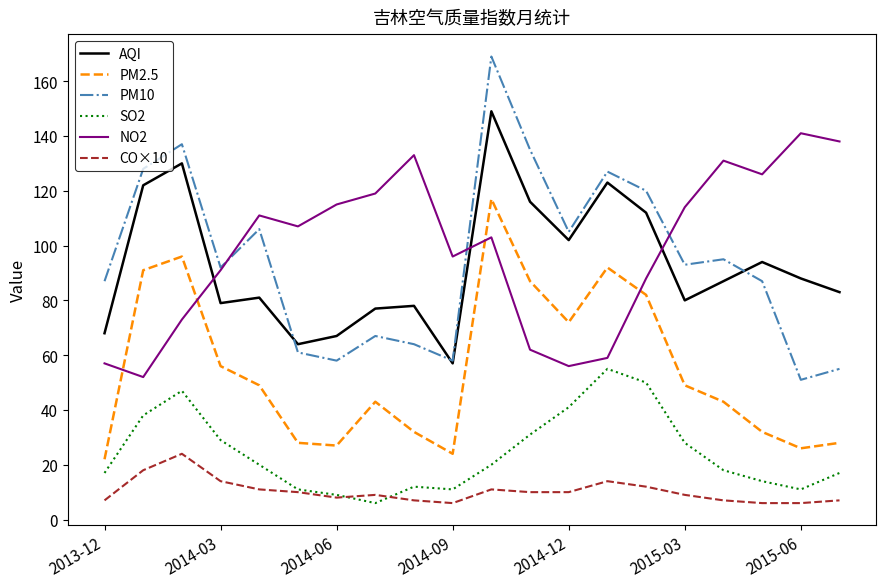

True or false: PM2.5 and CO×10 cross at least once.

False